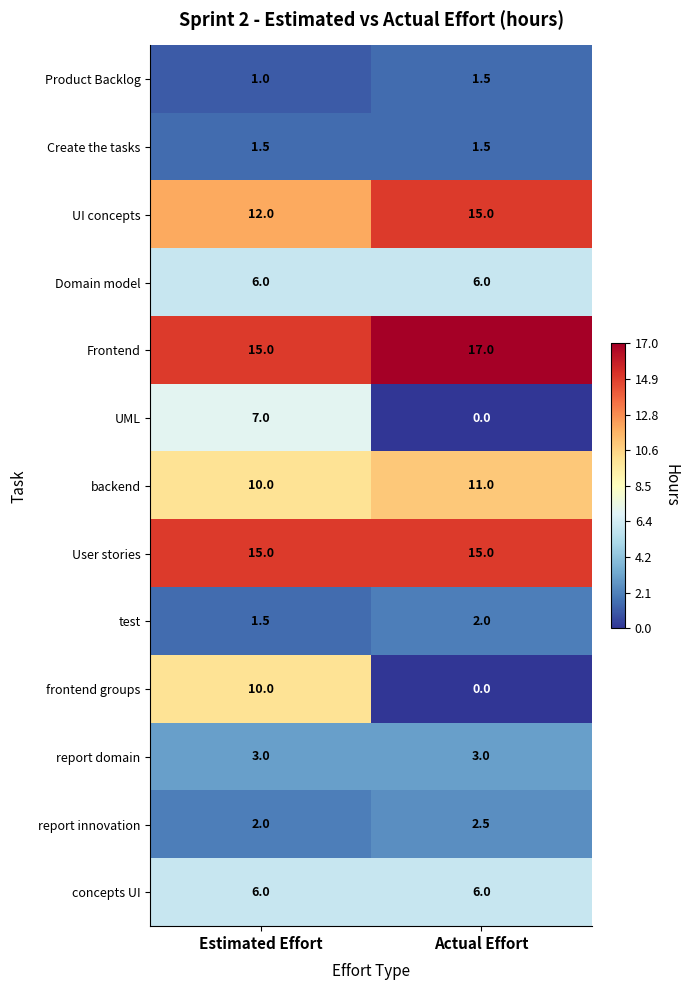

What value does the Create the tasks series have at Estimated Effort?

1.5